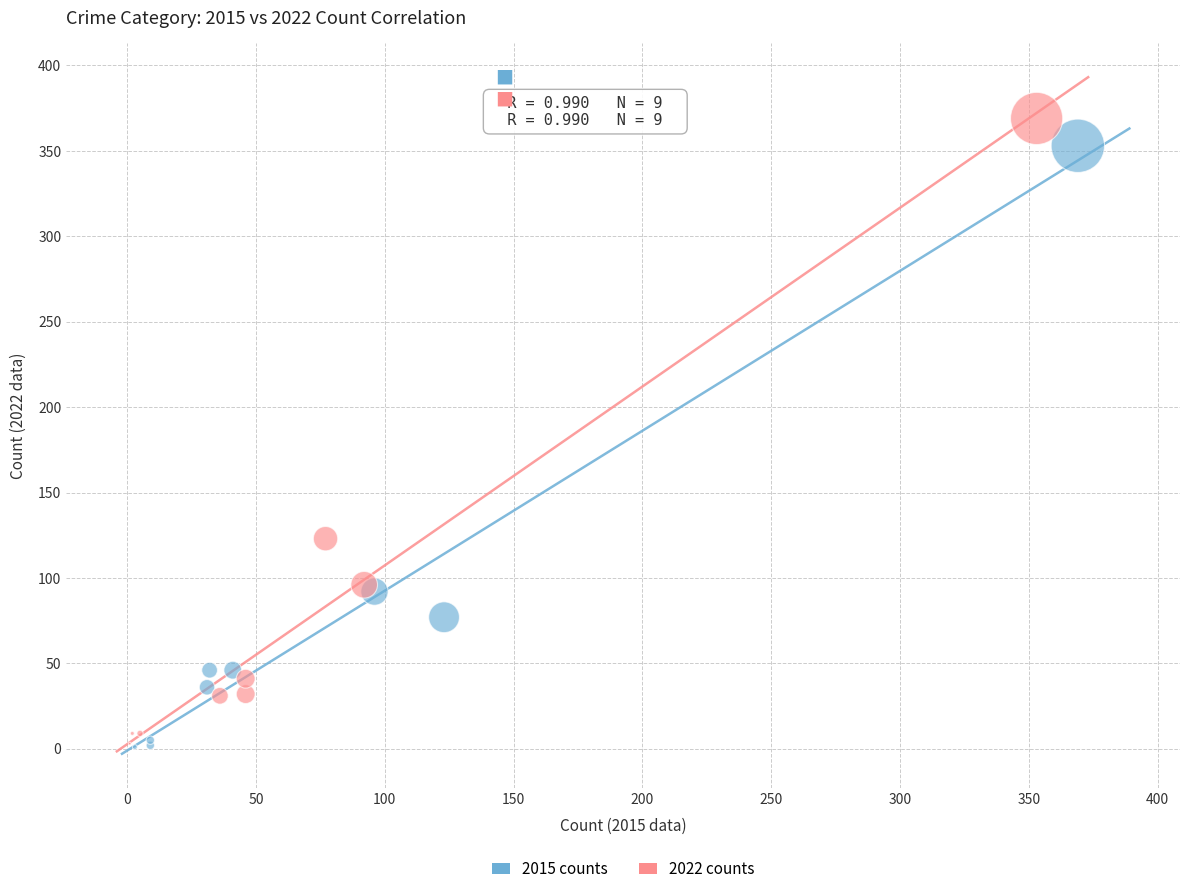

Which series contains the highest Y value?

2022 counts